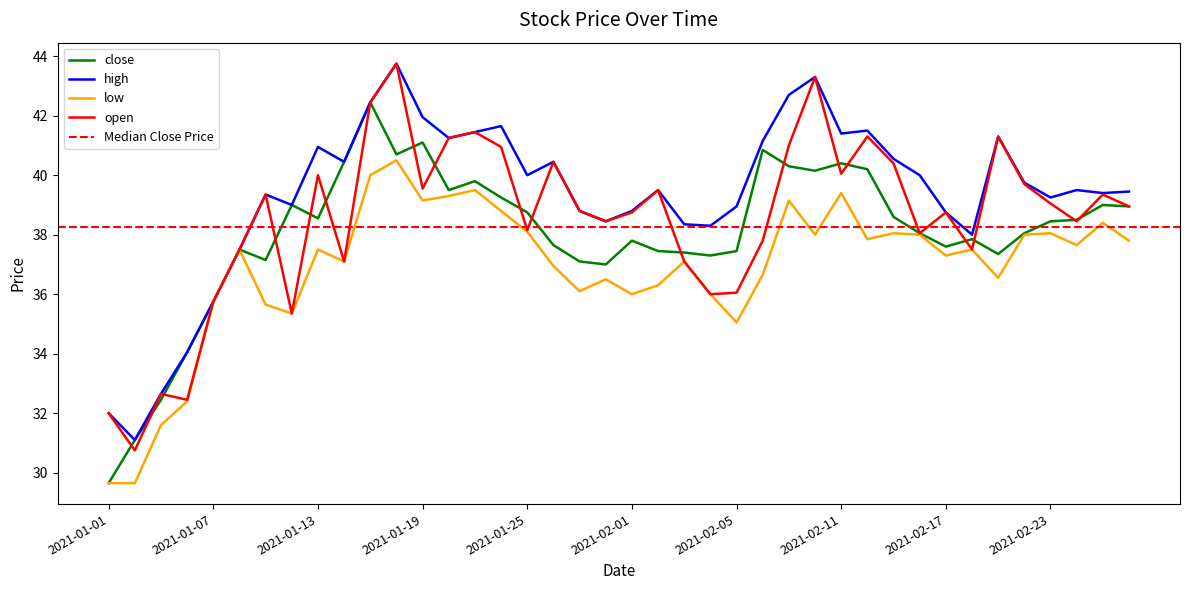

The value of open at 2021-01-05 is 32.6. True or false?

True